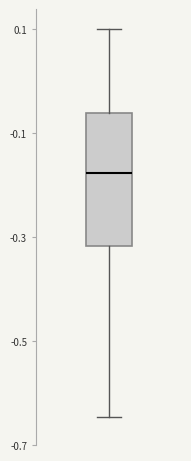

Transcribe this box plot: give where the median line is, the range the box spans, and where the two whiskers end, as read against the y-axis. The values are not printed on the chart, so give them approximately, as read against the axis.

median -0.18, box -0.32 to -0.06, whiskers -0.64 to 0.10